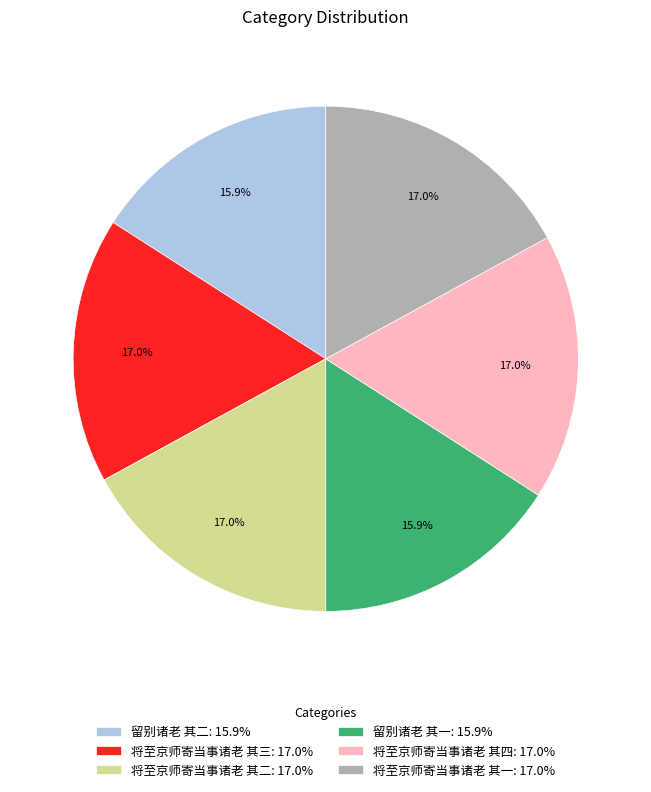

What is the ratio of the value at 将至京师寄当事诸老 其三: 17.0% to the value at 将至京师寄当事诸老 其二: 17.0%?

1.0